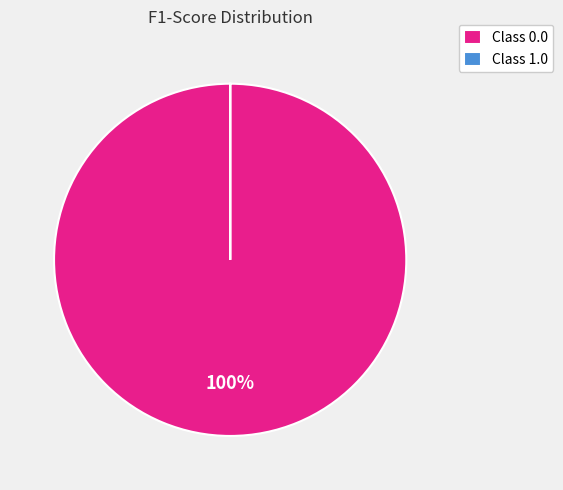

To the nearest percent, what percentage of the pie is Class 0.0?

100%